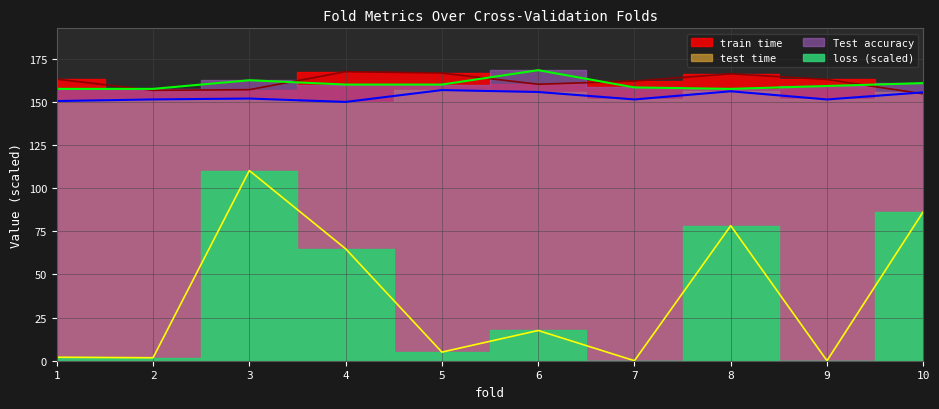

True or false: test time and loss intersect in this chart.

False